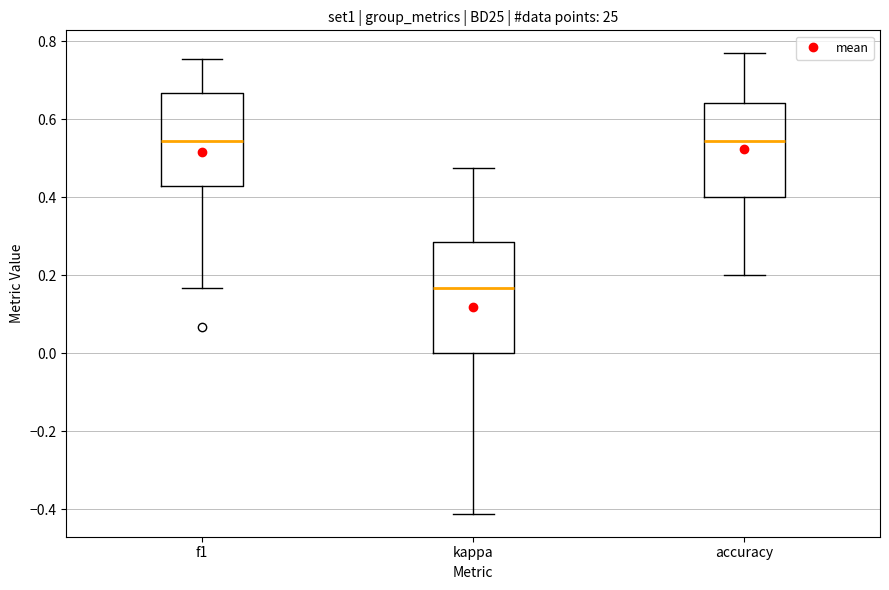

Which box is the tallest, from its lower edge to its upper edge?

kappa